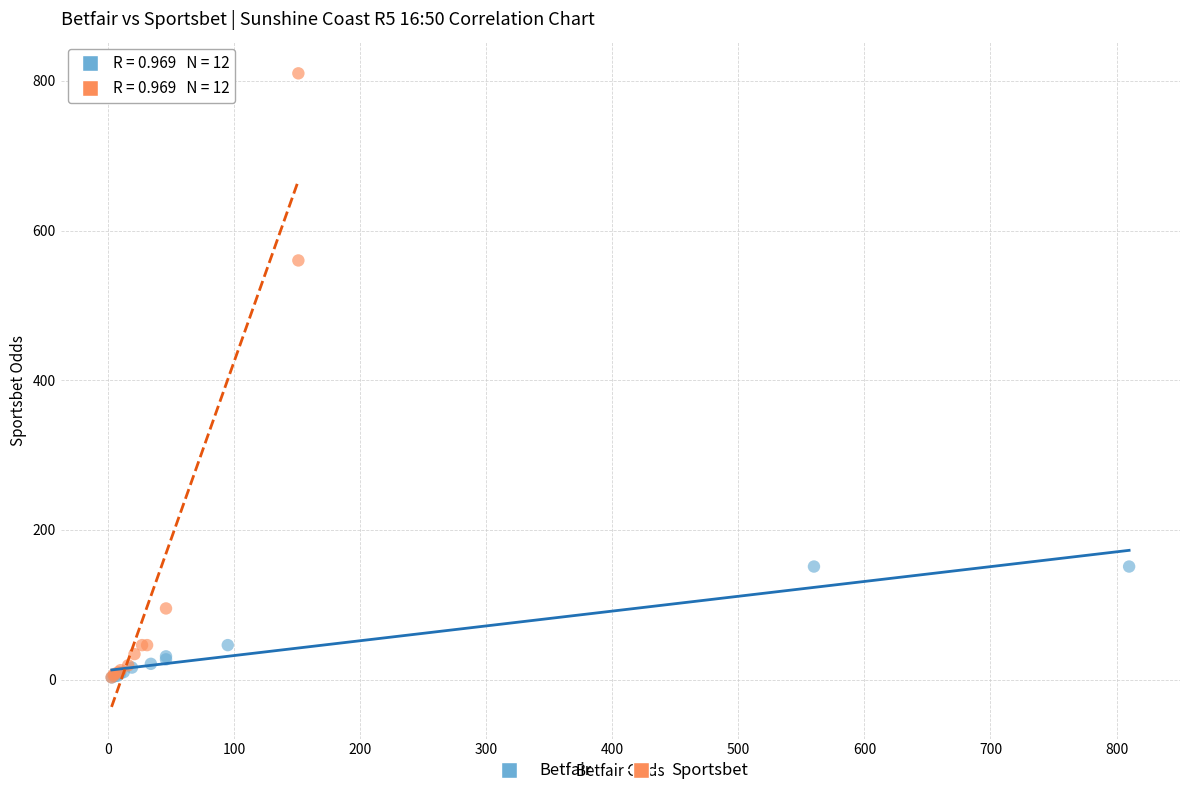

Which series contains the highest Y value?

Sportsbet